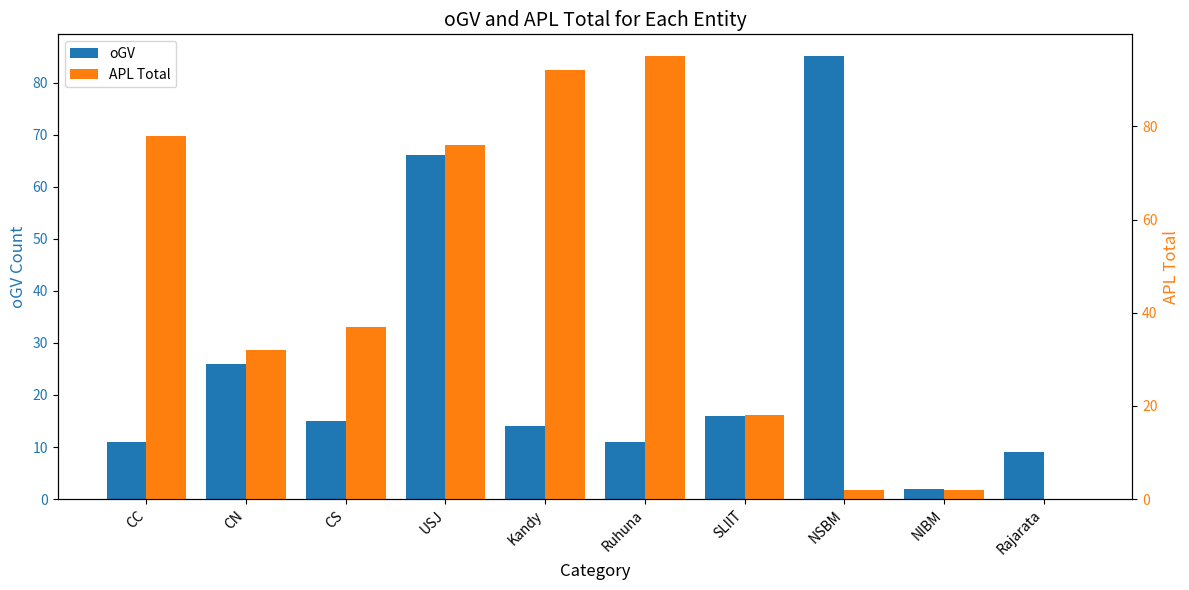

Does the chart contain any negative values?

No